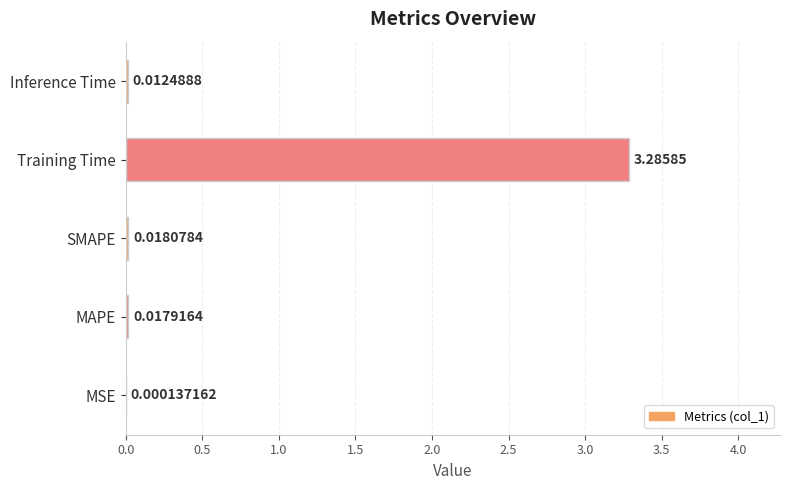

What is the sum of the values at Training Time and MAPE?

3.3